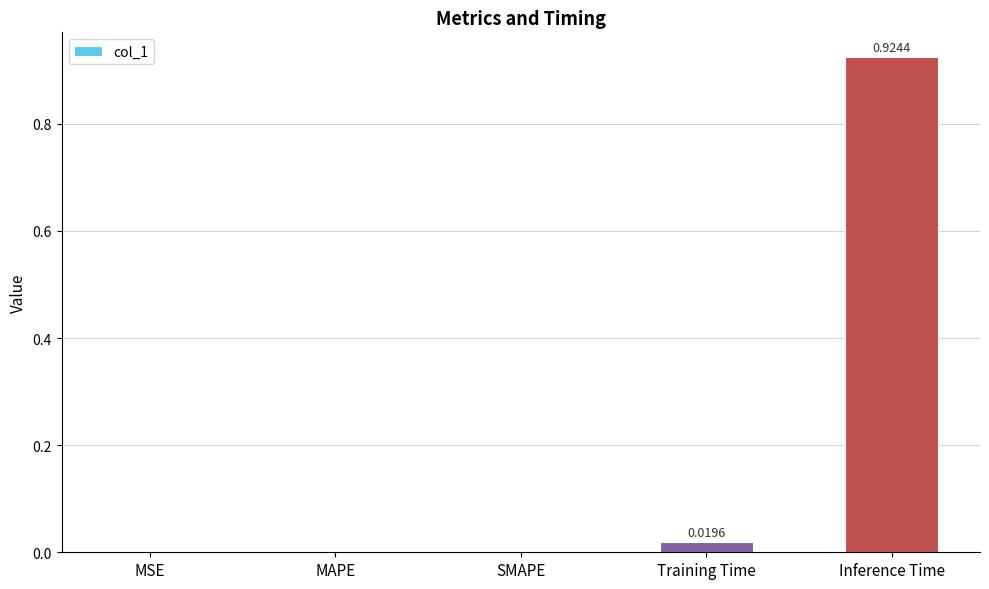

Are the bars horizontal?

No